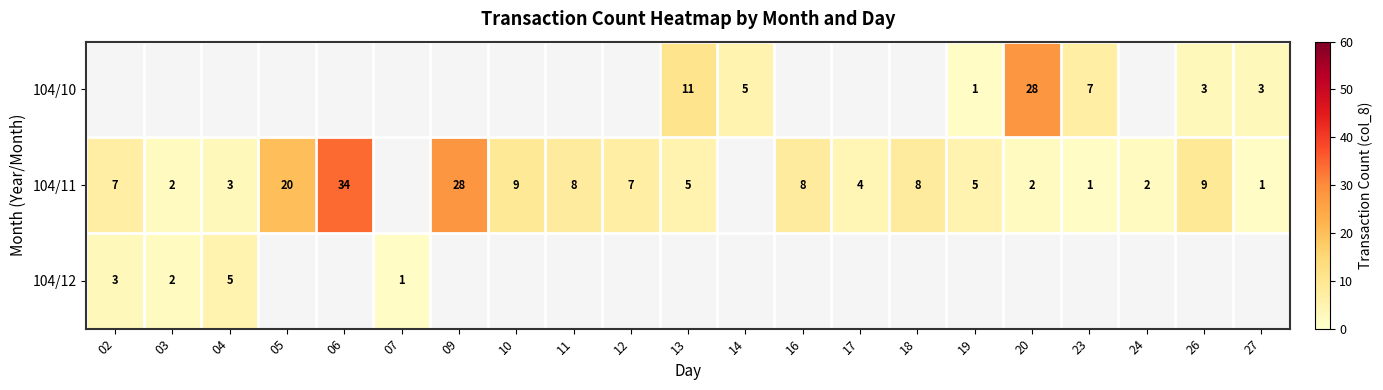

The 104/12 series shows 5 at 04. True or false?

True